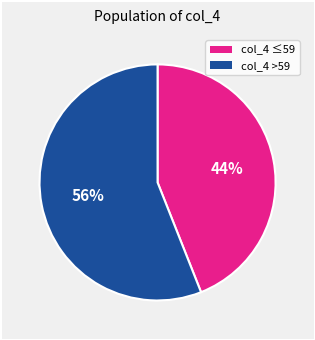

To the nearest percent, what is the average slice percentage?

50%